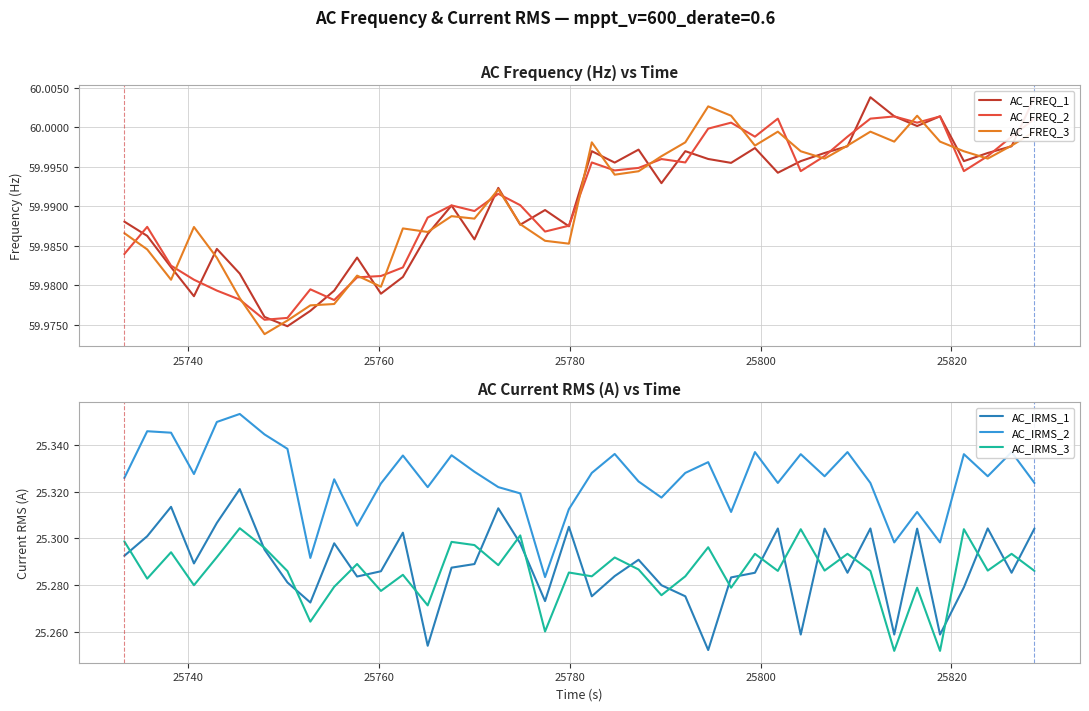

True or false: AC_IRMS_2 and AC_IRMS_3 cross at least once.

False